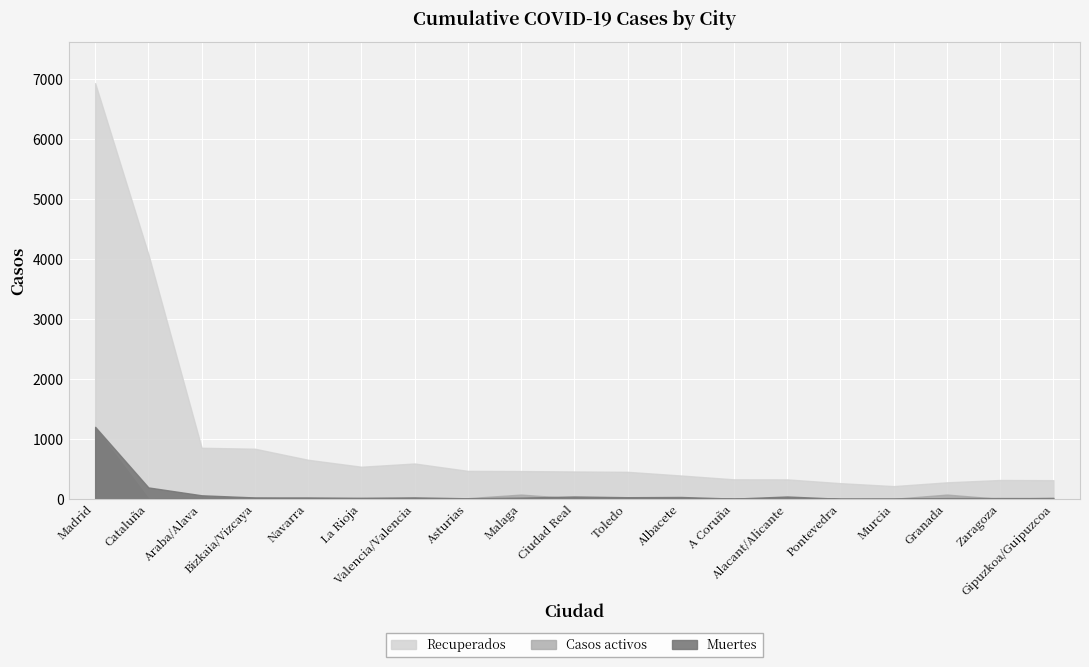

How many positive values does the Casos activos series have?

18